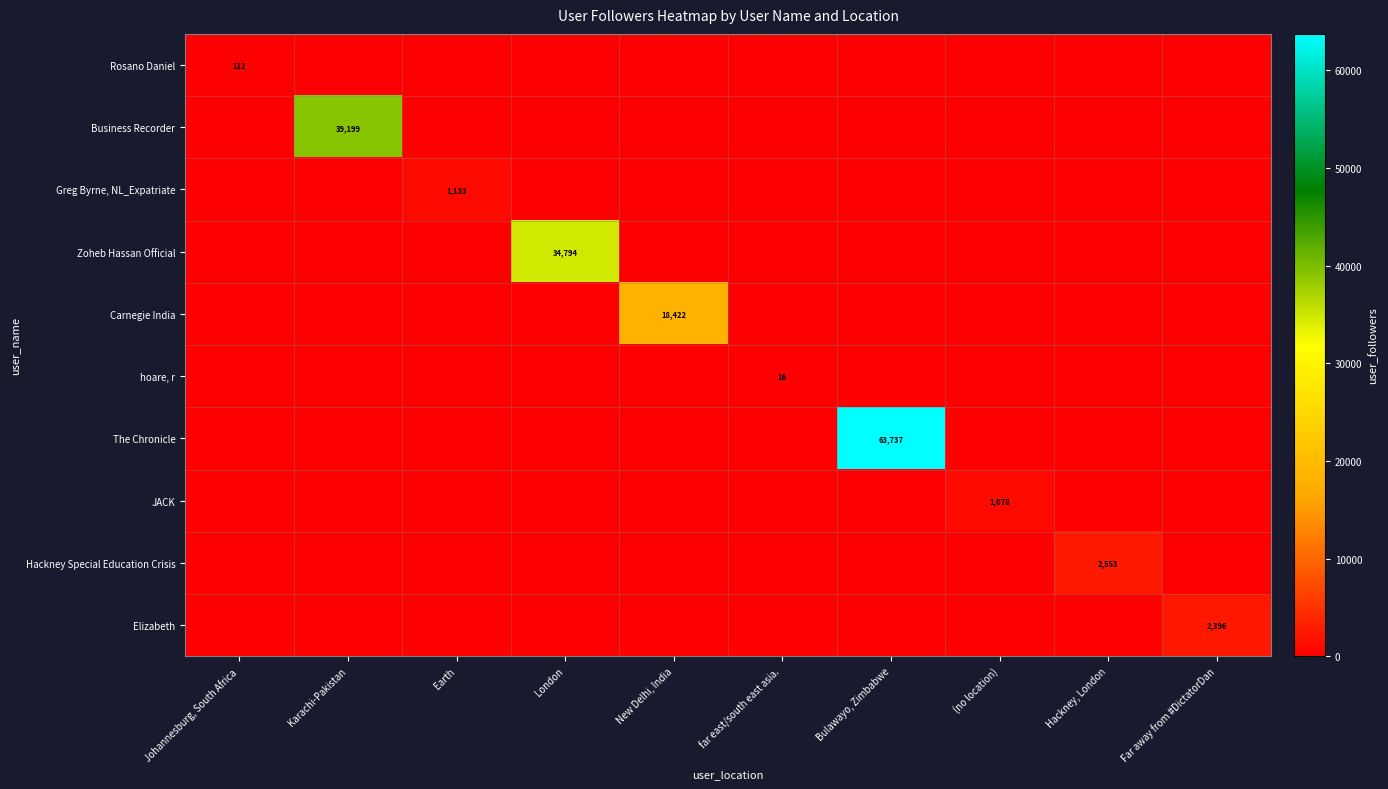

Count the number of data series in this chart.

10